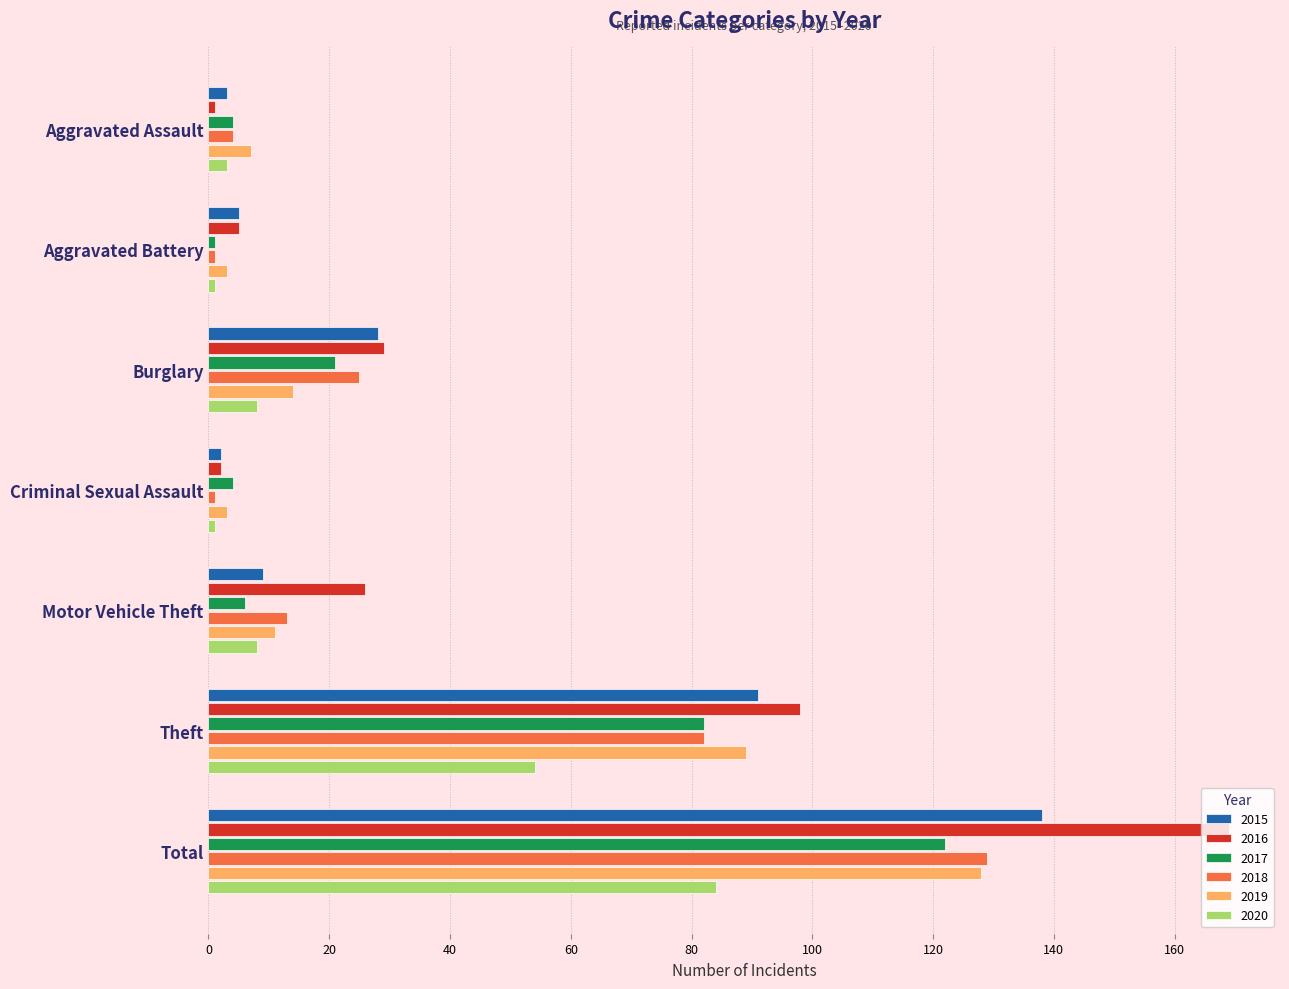

What is the difference between the maximum and minimum values in the 2018 series?

128